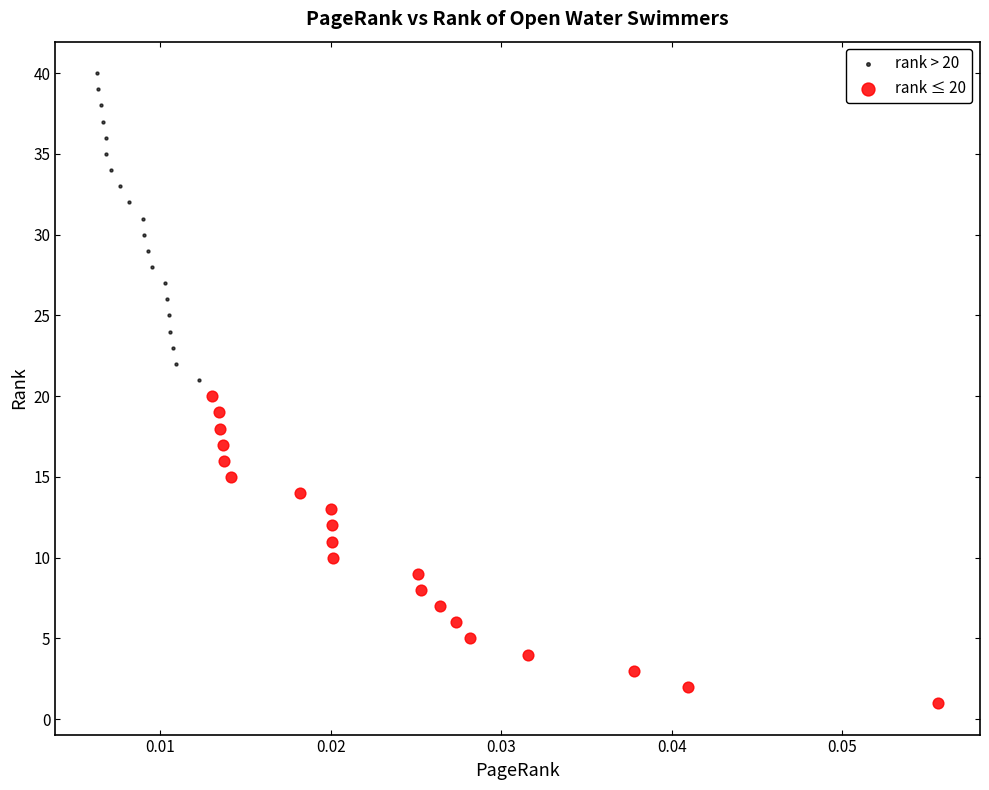

Which series contains the lowest Y value?

rank ≤ 20